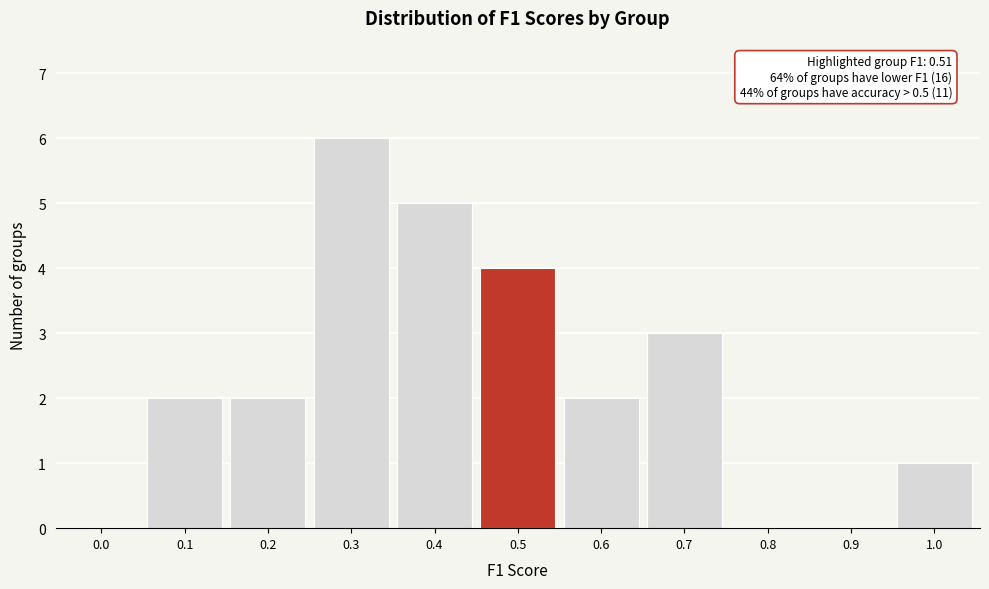

Reading left to right, what are all the values shown in this chart?

0.0=0	0.1=2	0.2=2	0.3=6	0.4=5	0.5=4	0.6=2	0.7=3	0.8=0	0.9=0	1.0=1